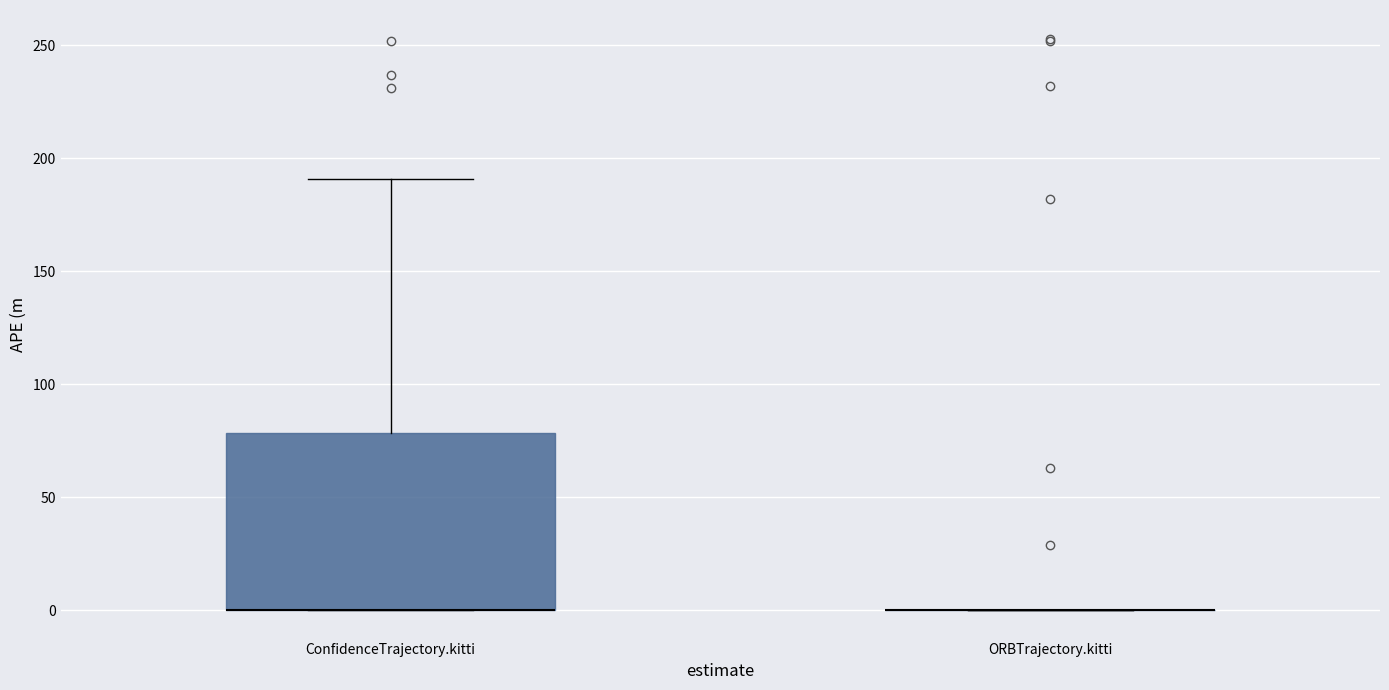

Reading left to right, transcribe this box plot: for each box, give where its median line is, the range the box spans, and where its two whiskers end, as read against the y-axis. The values are not printed on the chart, so give them approximately, as read against the axis.

ConfidenceTrajectory.kitti: median 0 (drawn on the box's lower edge), box 0 to 80, whiskers 0 to 190
ORBTrajectory.kitti: box collapsed to a line at 0, whiskers 0 to 0